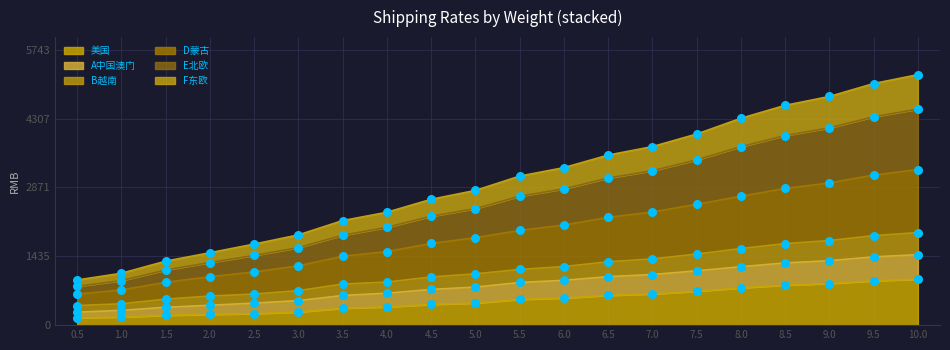

Which series reaches the maximum Y coordinate?

E北欧